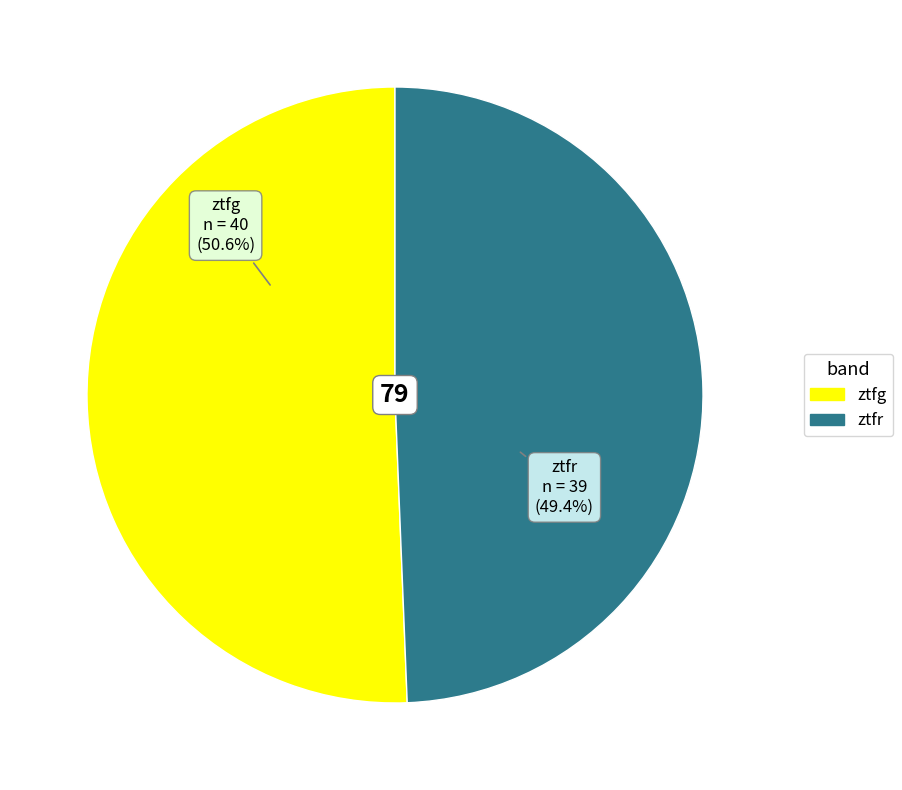

True or false: ztfg accounts for 51% of the total.

True